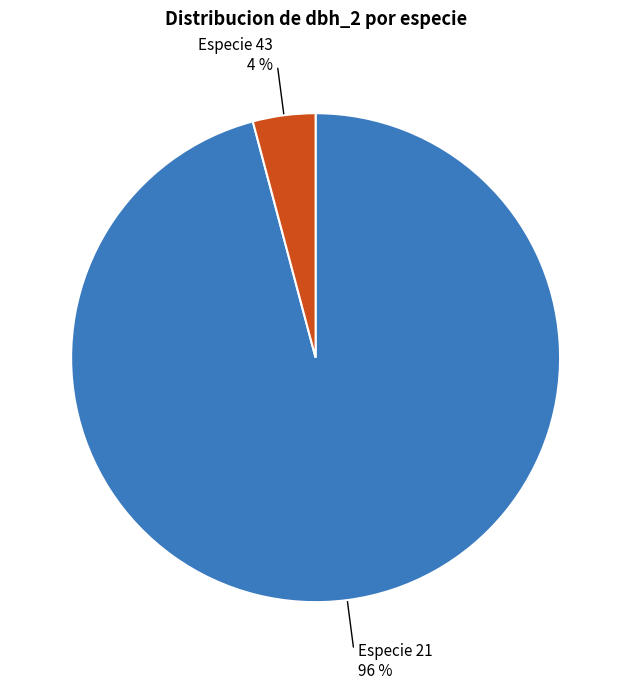

Between Especie 43 and Especie 21, which is larger?

Especie 21